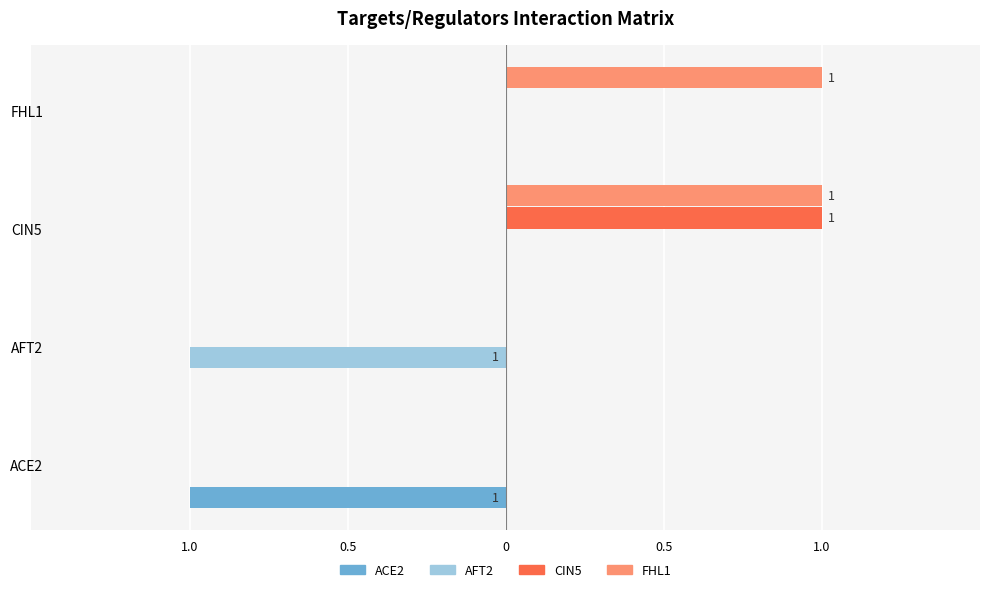

What are all the series names shown in the legend?

ACE2, AFT2, CIN5, FHL1